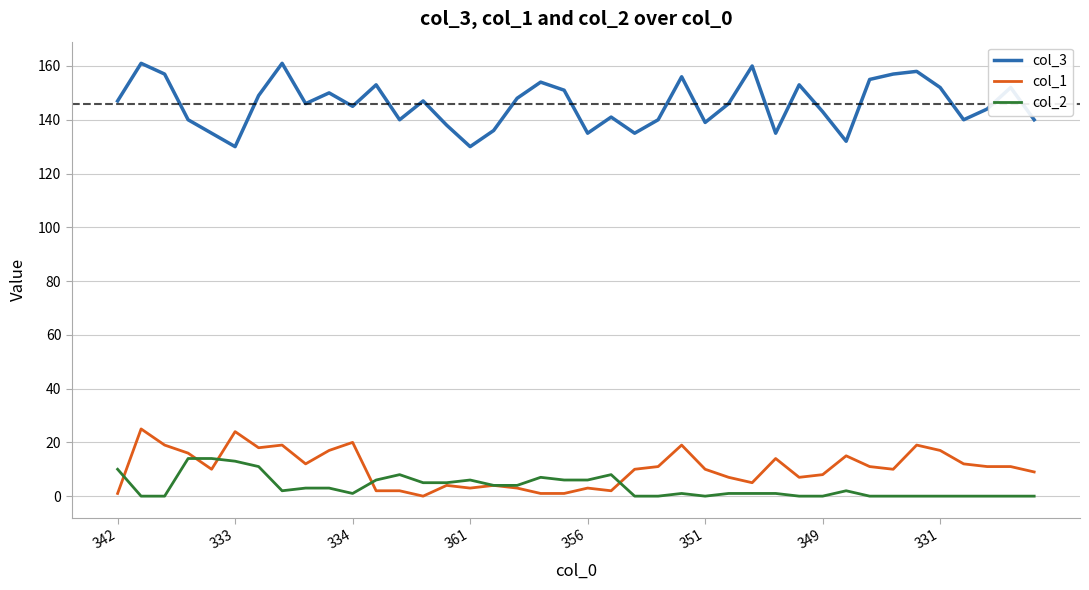

What is the difference between the second highest and minimum values in the col_2 series?

14